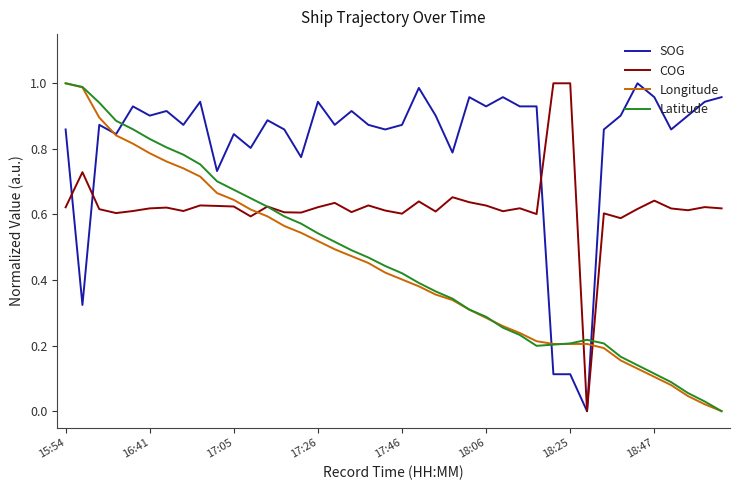

True or false: COG and Longitude cross at least once.

True